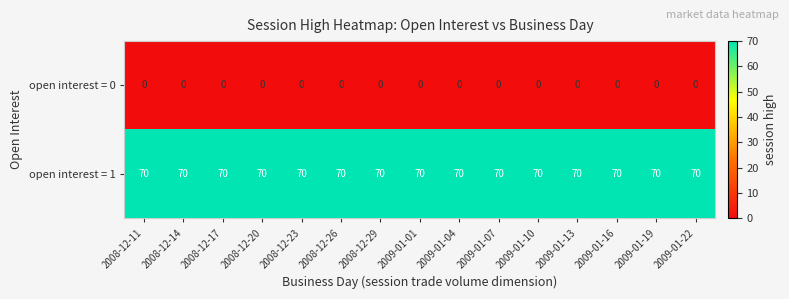

What is the maximum value shown in the chart?

70